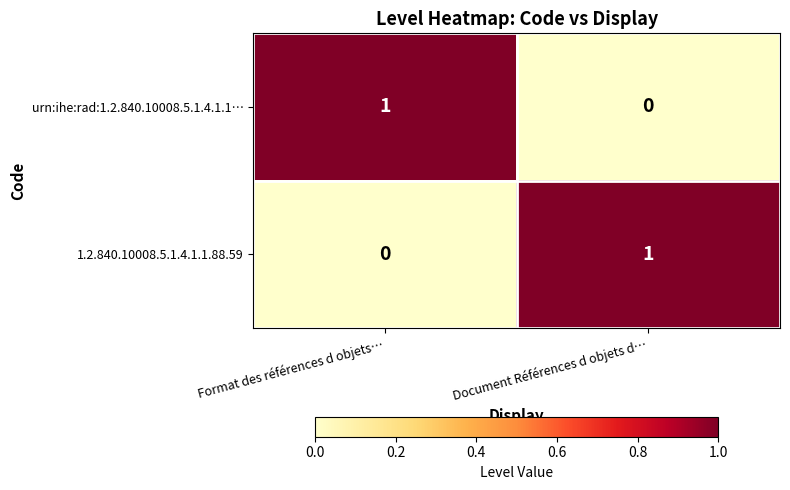

Is it true that 1.2.840.10008.5.1.4.1.1.88.59 equals 1 at Document Références d objets d…?

True